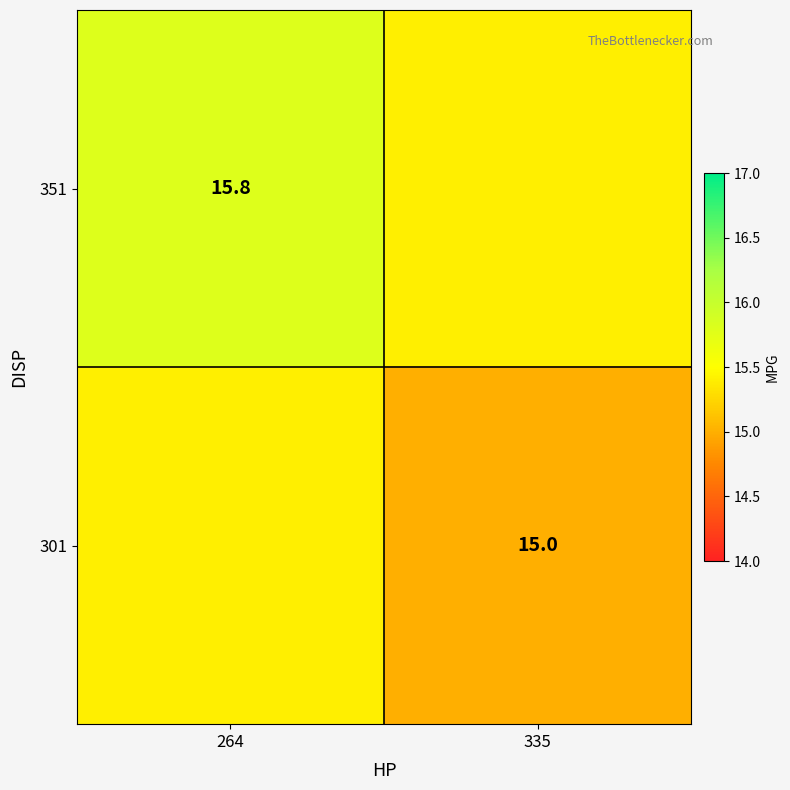

True or false: 351 has a value of 15.8 at 264.

True